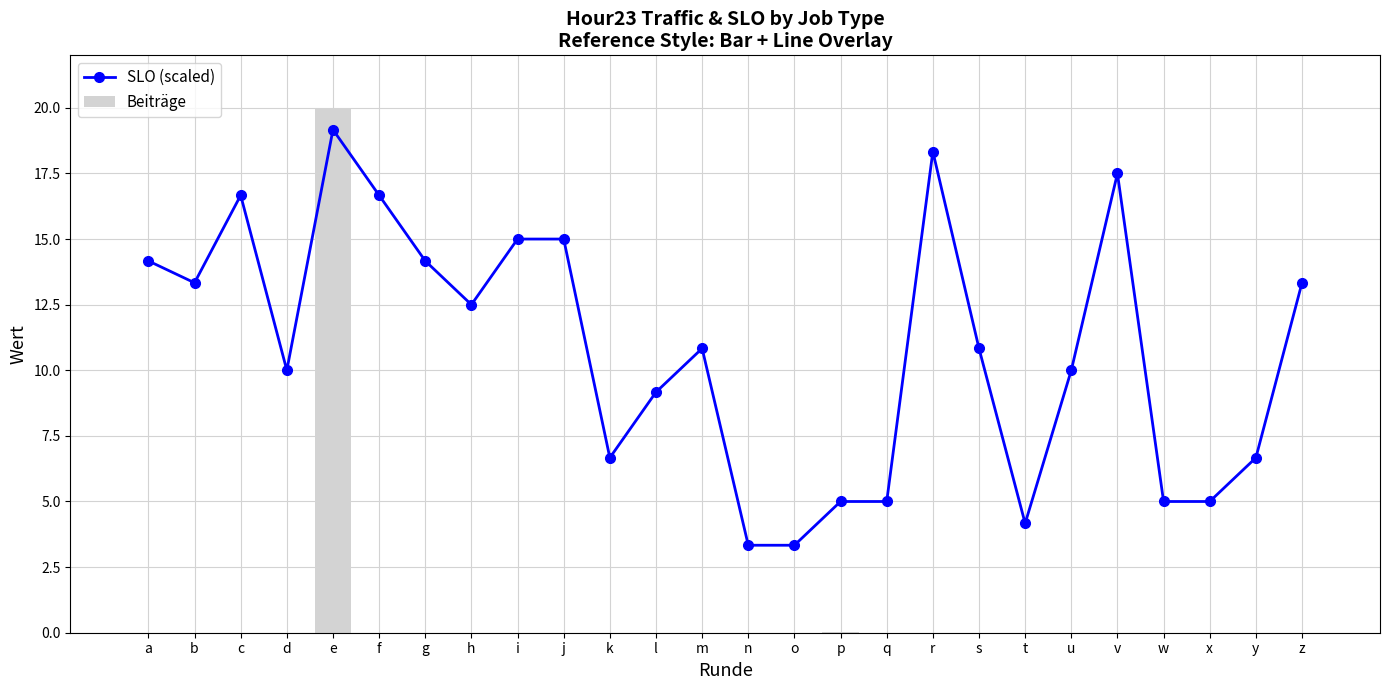

What is the difference between the maximum and minimum values in the Beiträge series?

20.0